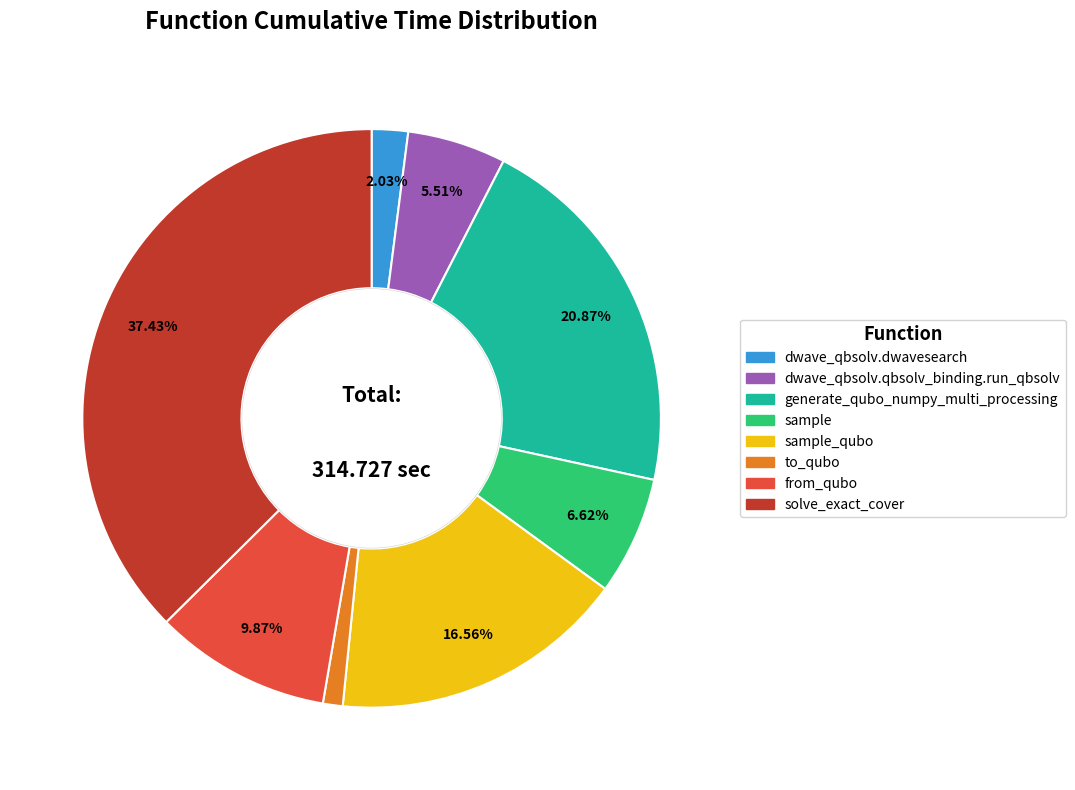

Does any single category account for the majority?

No